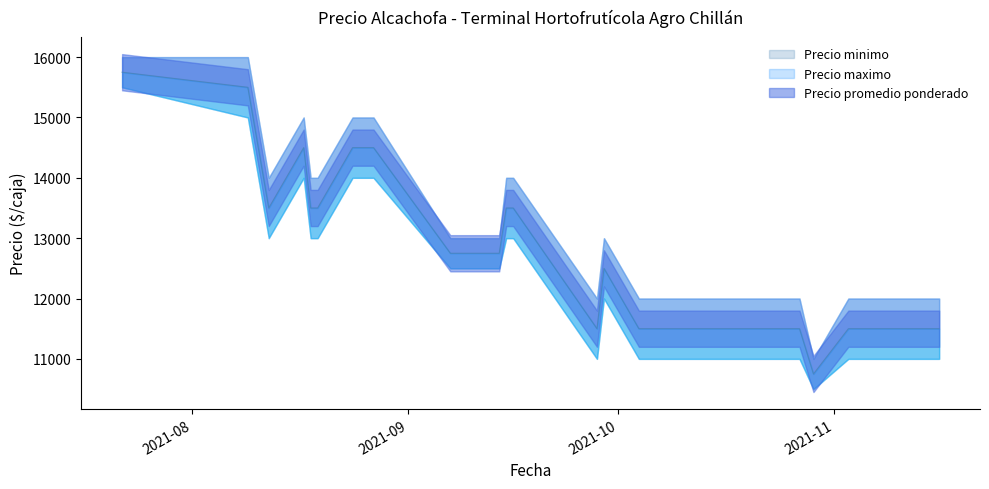

True or false: Precio minimo and Precio promedio ponderado cross at least once.

False